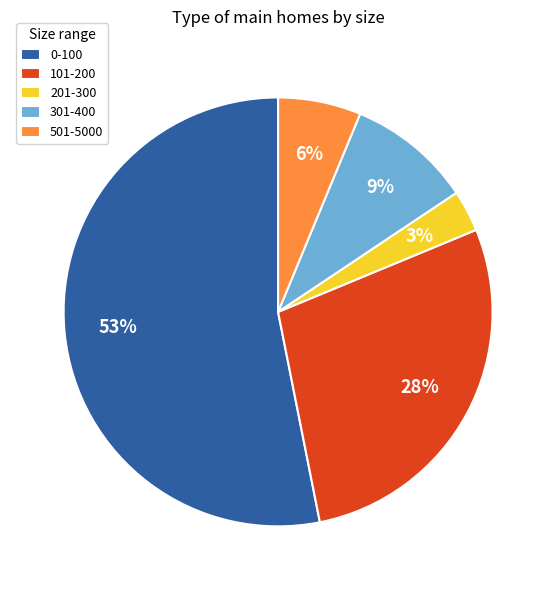

True or false: 501-5000 accounts for 21% of the total.

False